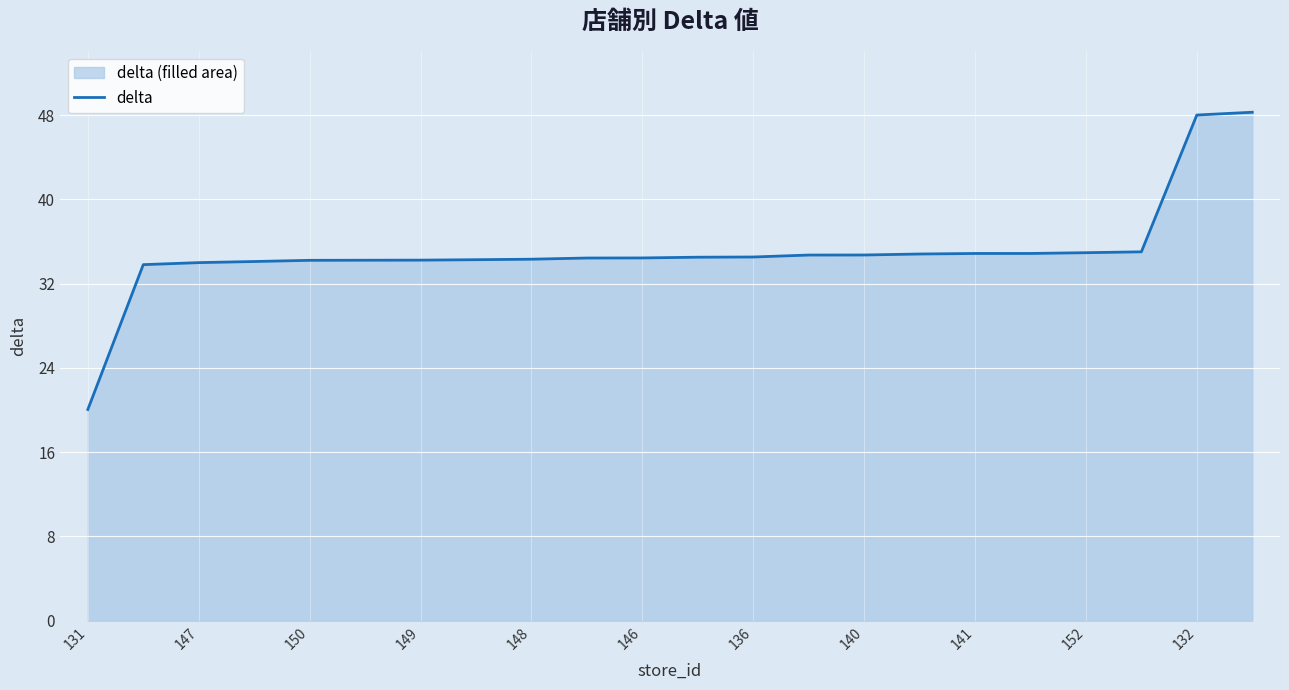

What is the smallest value displayed?

20.0